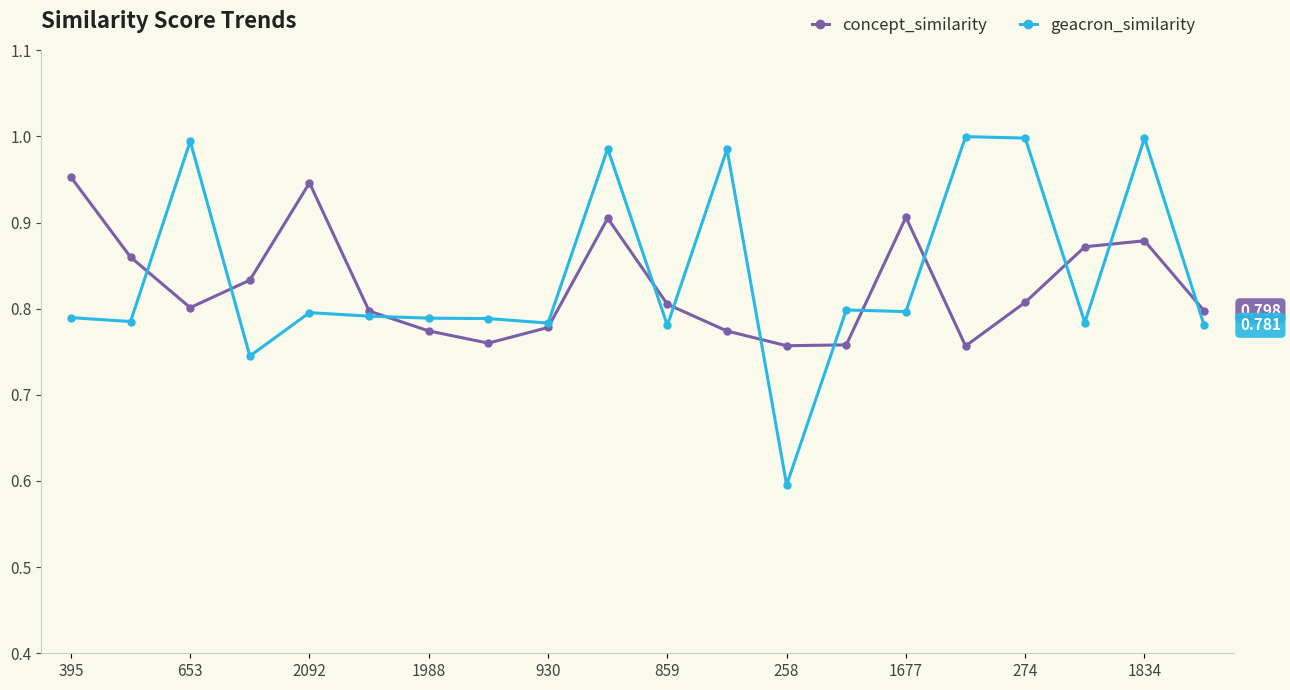

How many lines are shown in the chart?

2